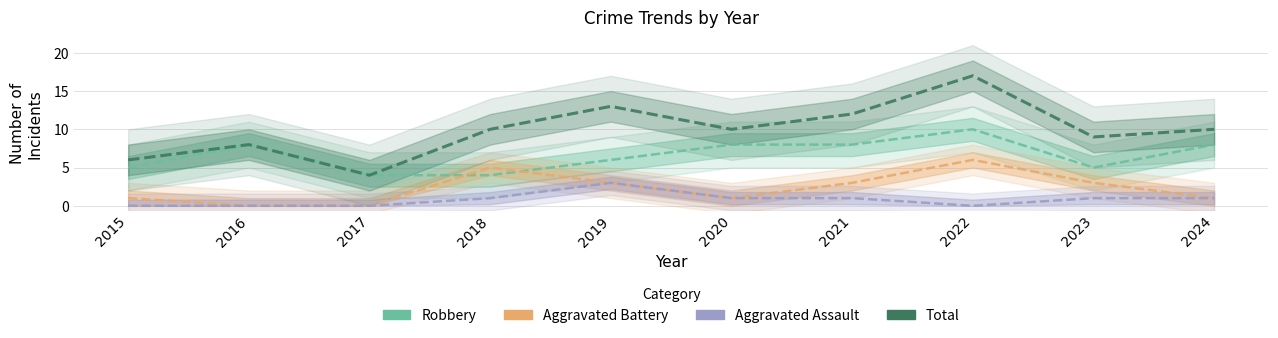

What is the value of the Aggravated Assault point at the 5th from the left?

3